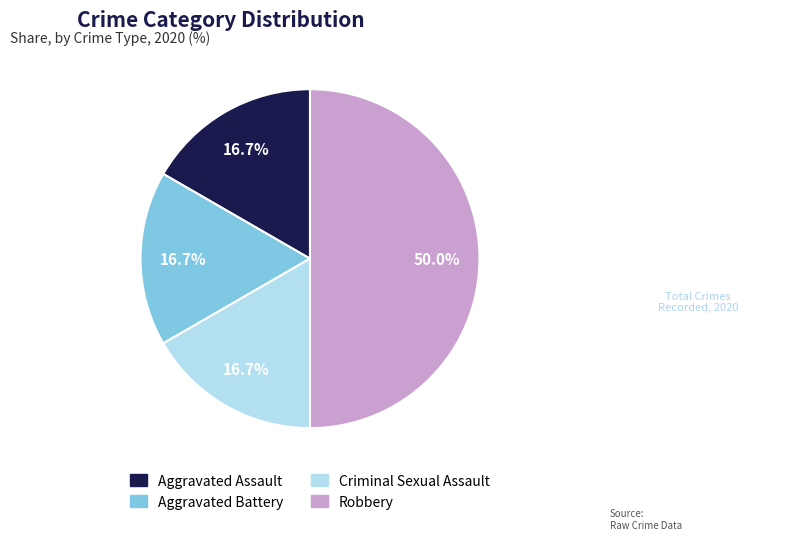

What percentage is NOT represented by Aggravated Battery?

83.3%